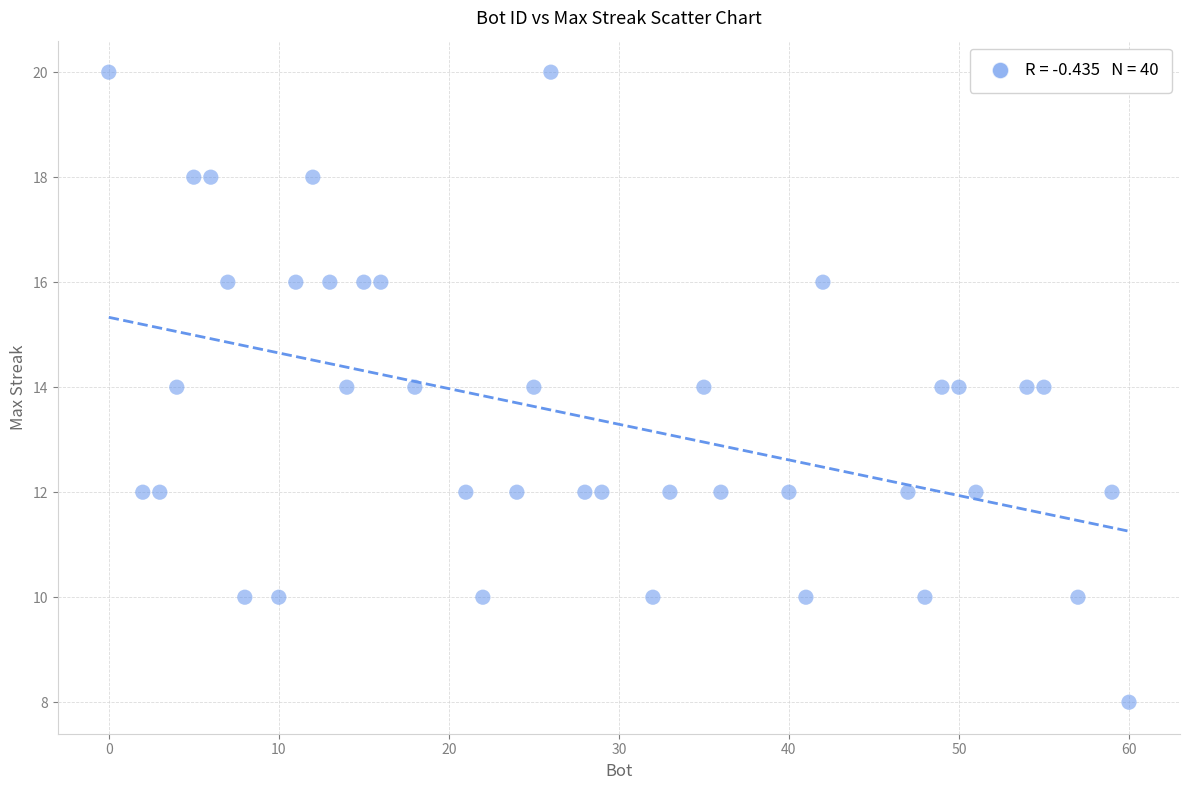

What is the range of Y values (max minus min)?

12